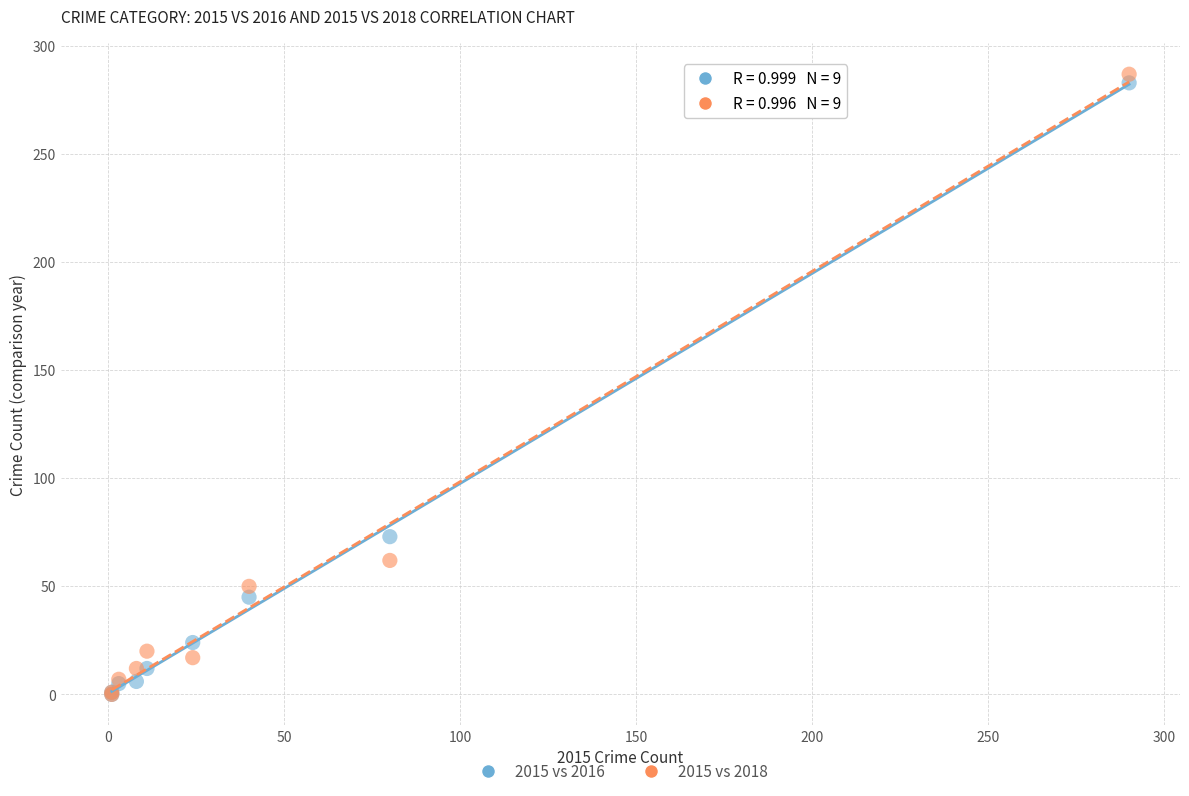

In the 2015 vs 2018 series, what Y value is closest to 143?

62